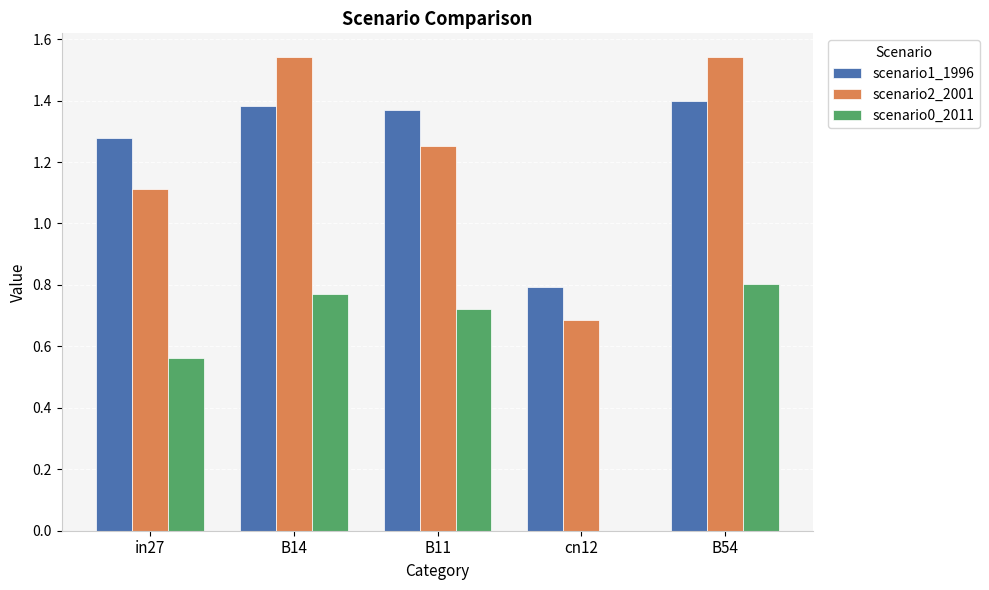

What is the sum of all scenario1_1996 values?

6.2